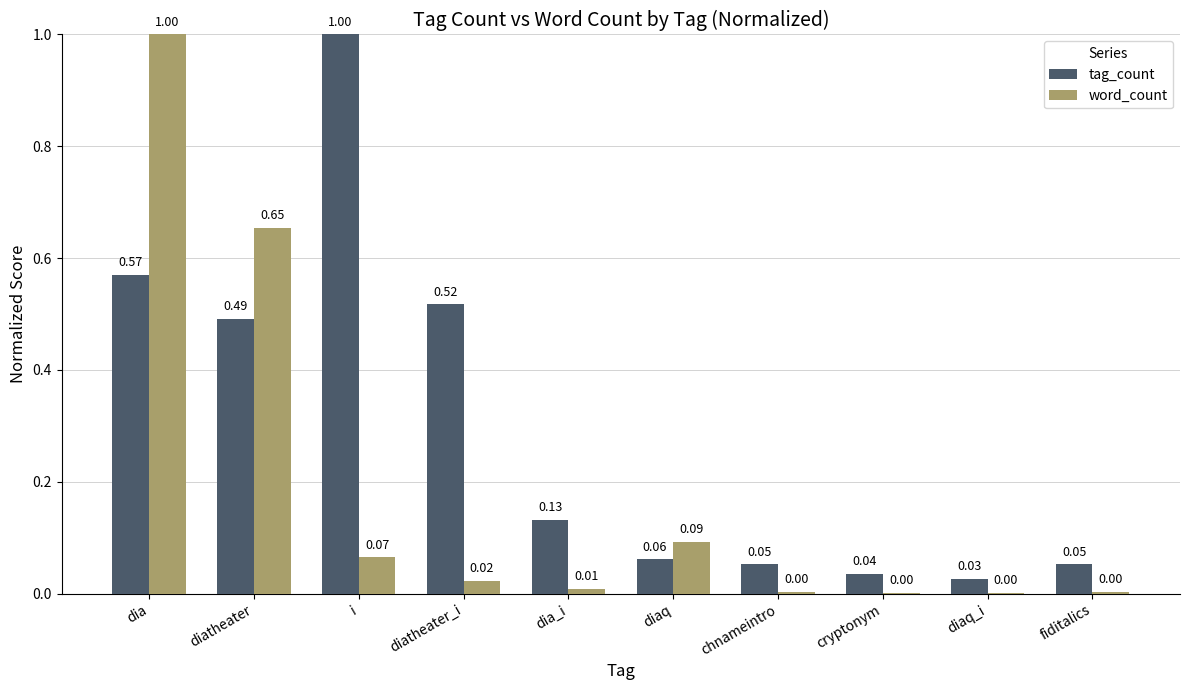

At which label does tag_count reach its peak?

i